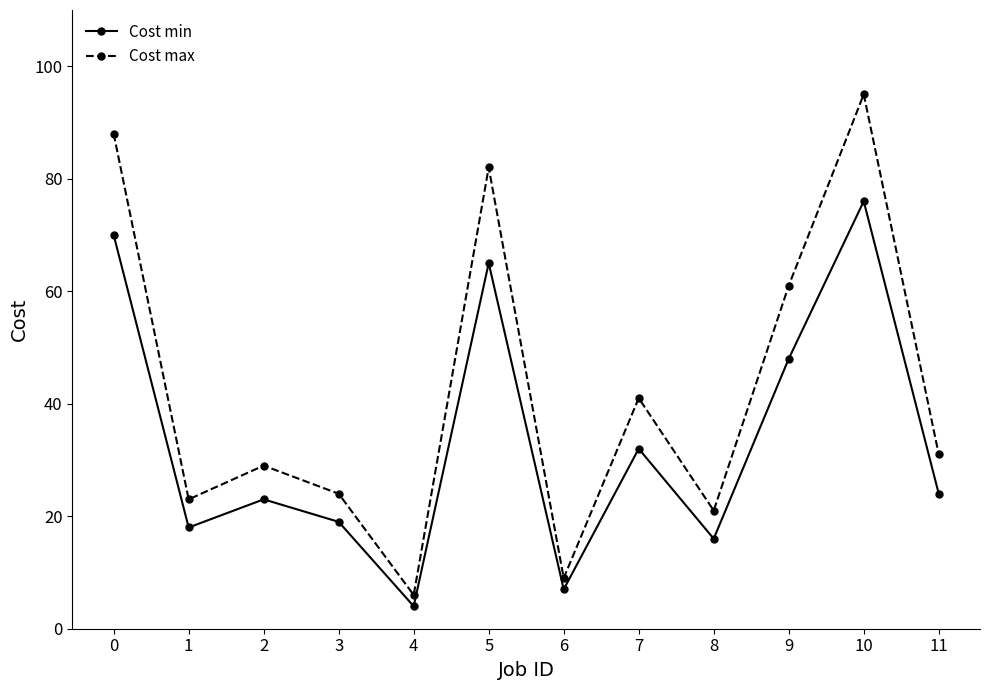

Which series has the largest total across all categories?

Cost max